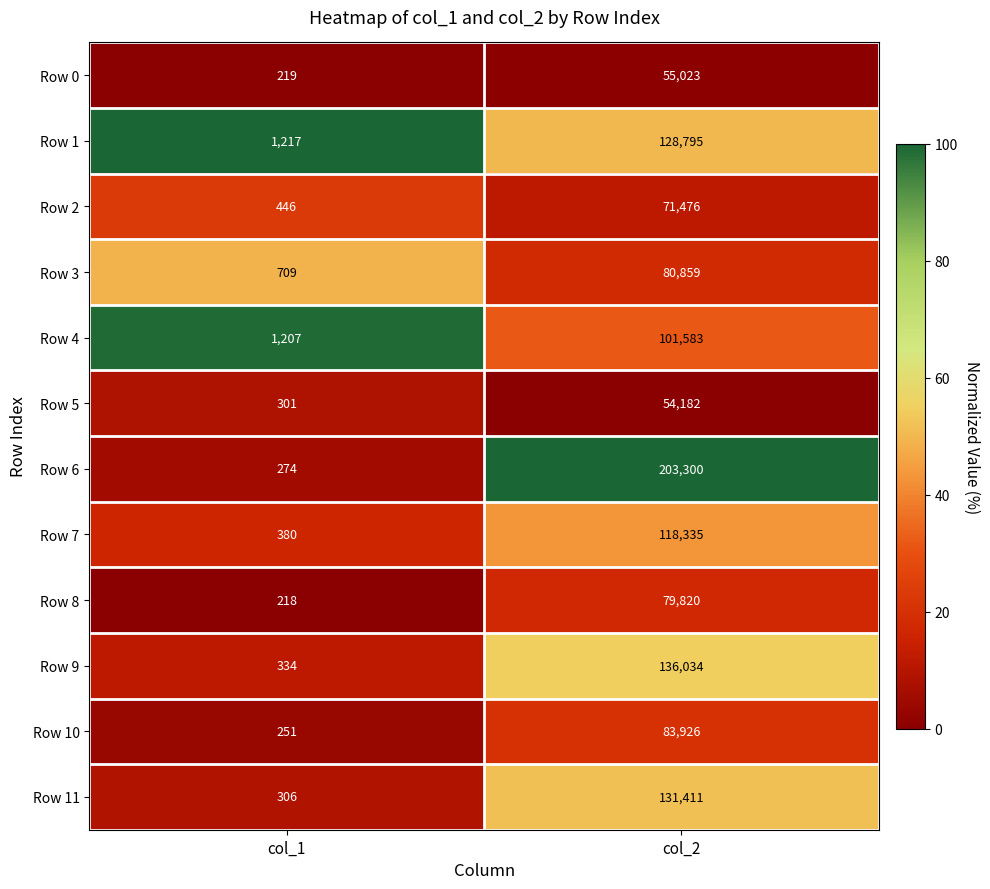

Which series has the largest range (max minus min)?

Row 6